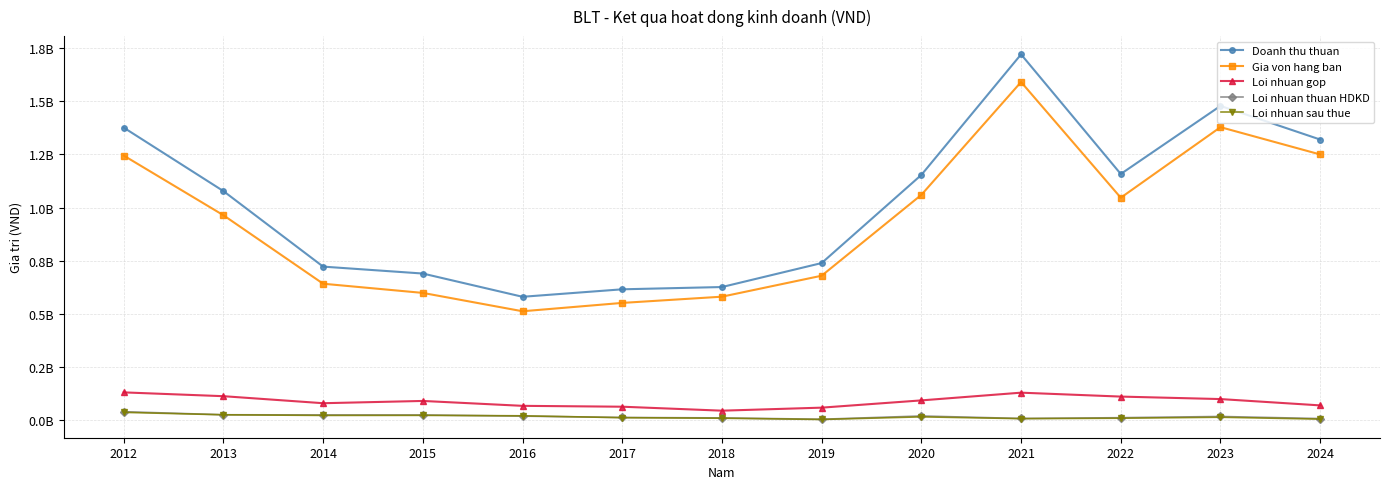

Does the chart have visible grid lines?

Yes